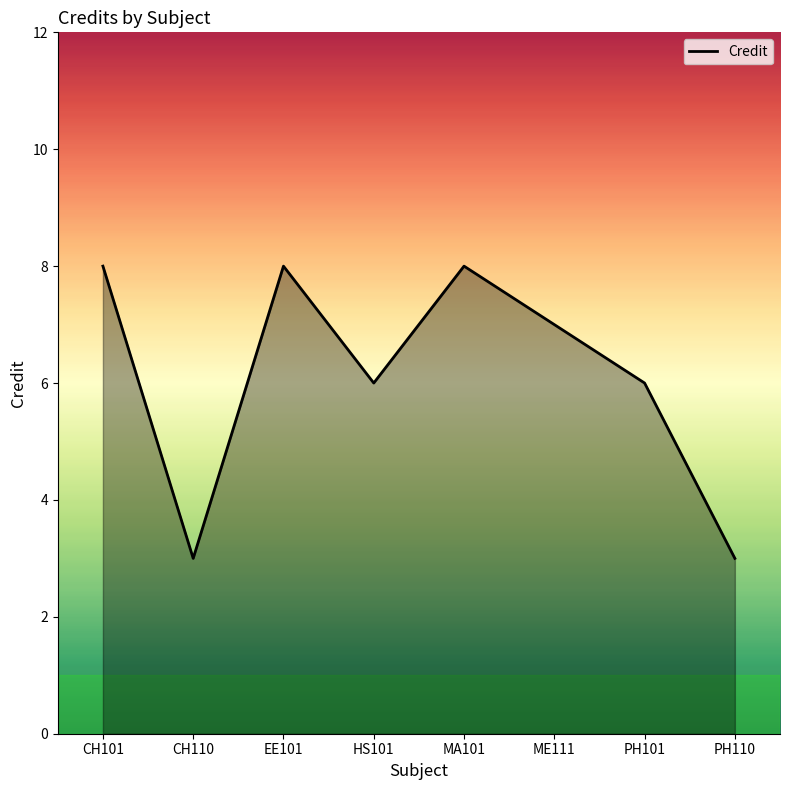

How many categories are shown in the chart?

8